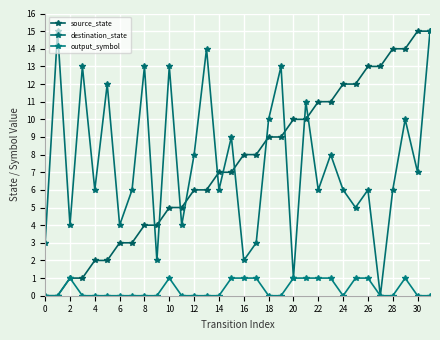

At which category is the sum across all series the highest?

31